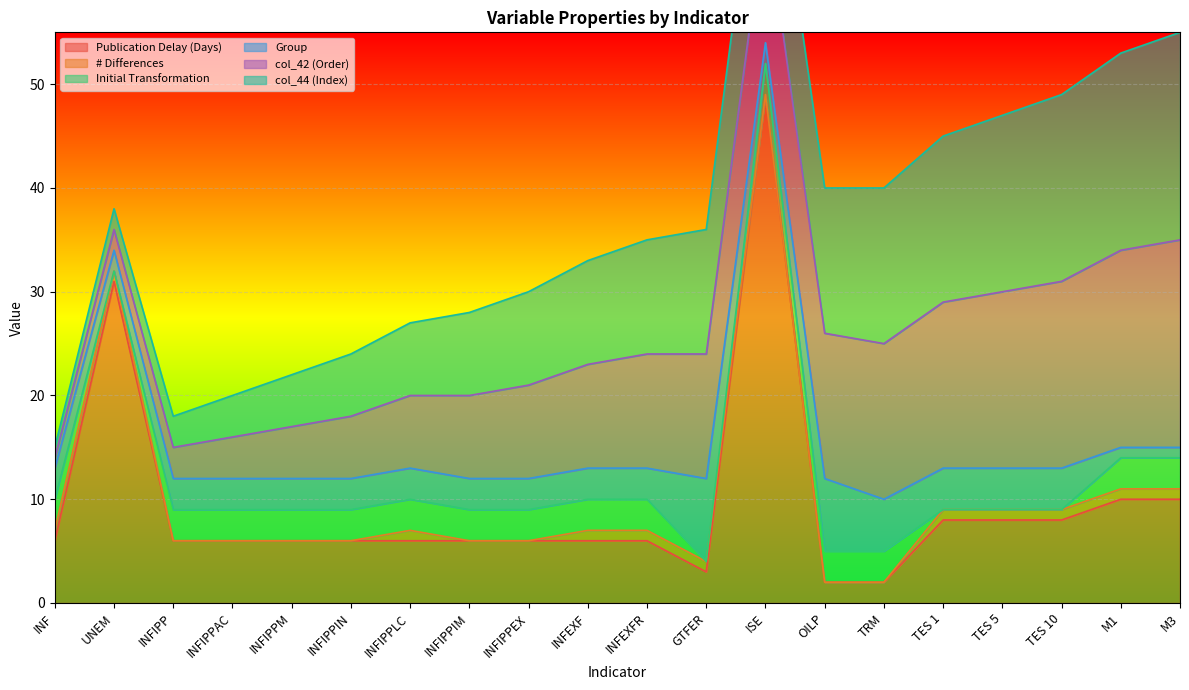

Which category has the lowest value across all series?

INFIPP